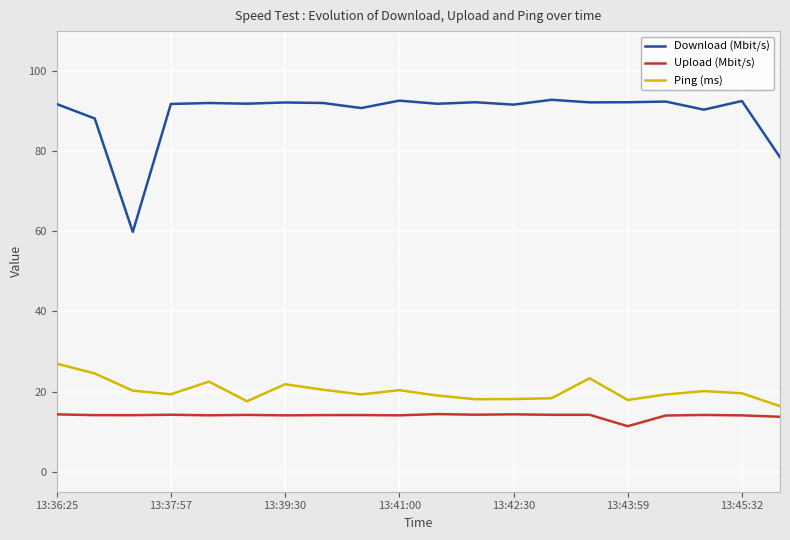

What is the average value of the Upload (Mbit/s) series?

14.0